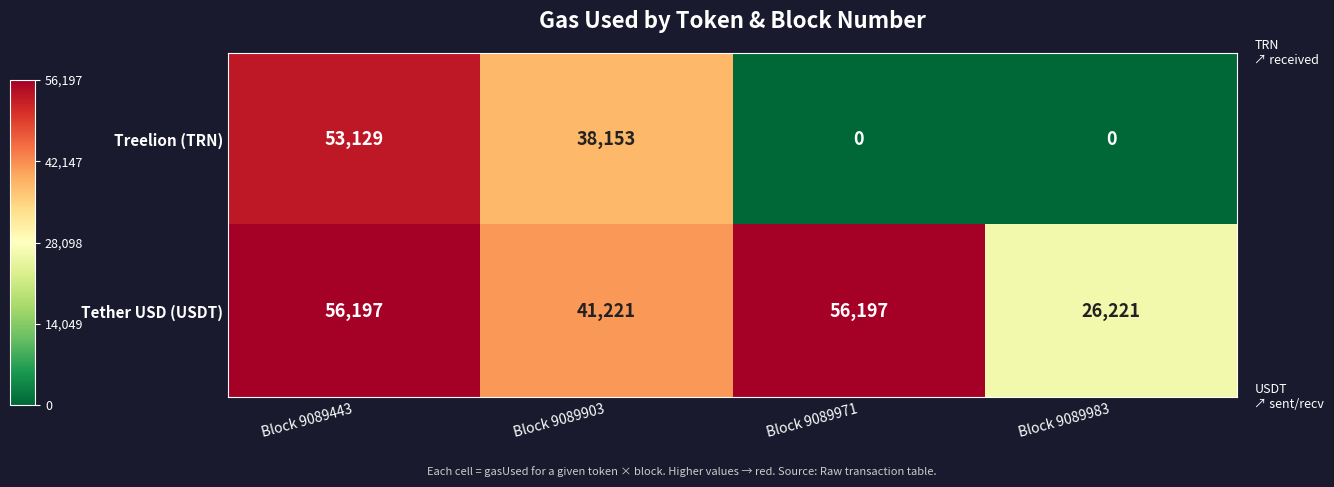

How many data points does each series have?

4